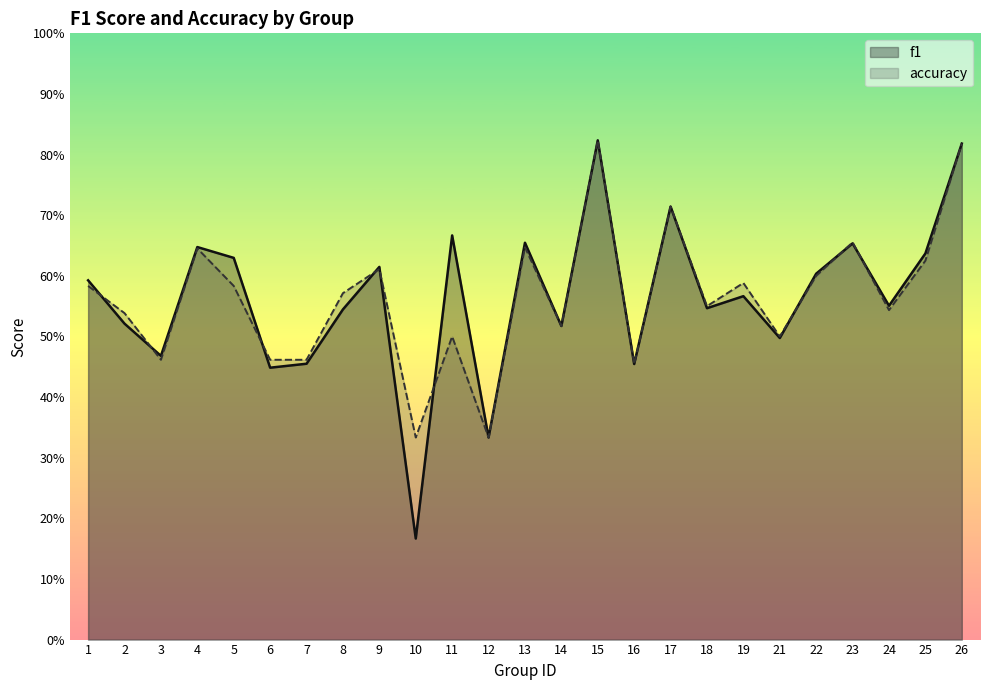

Which series has the largest range (max minus min)?

f1